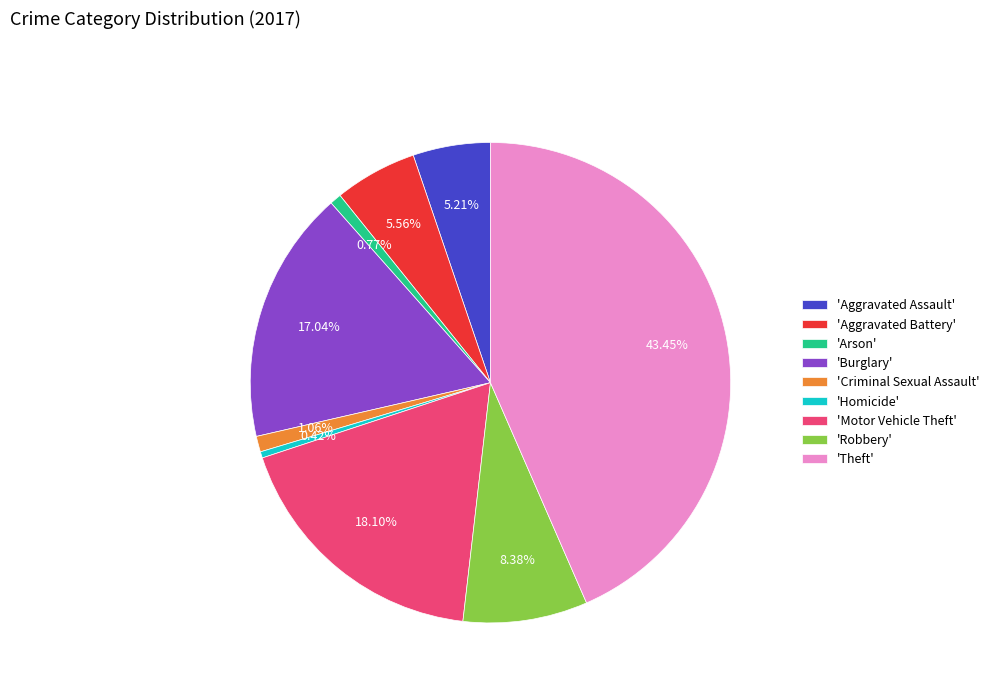

Does 'Aggravated Assault' represent more than half of the total?

No